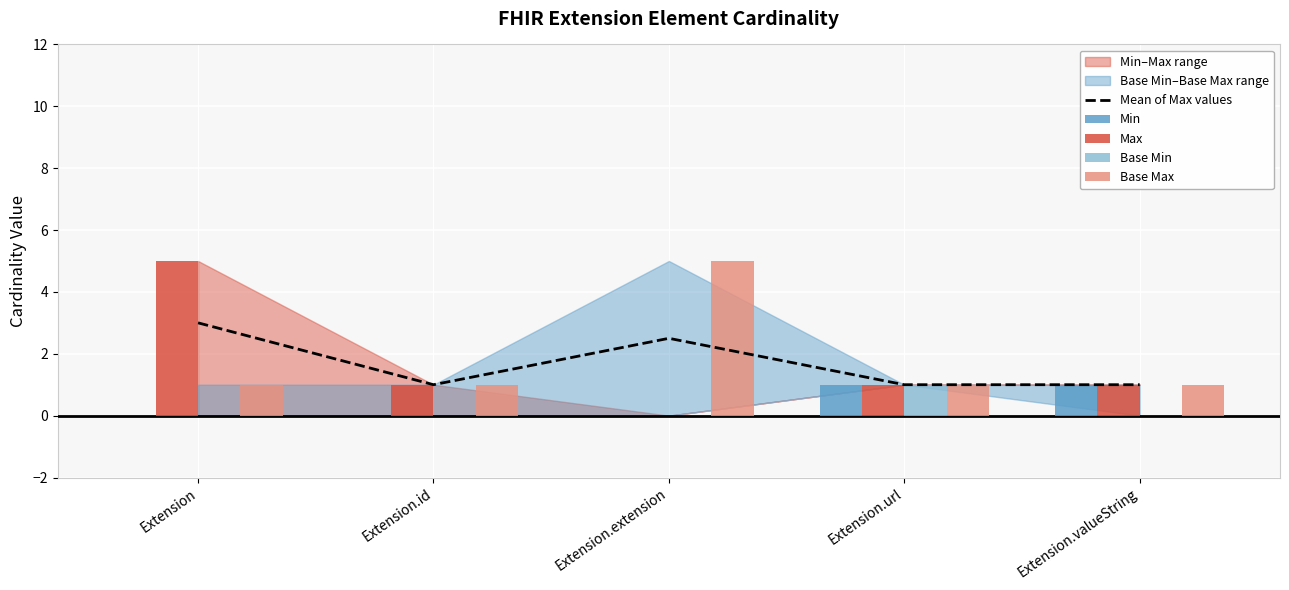

What is the difference between the Base Max values at Extension.extension and Extension.valueString?

4.0